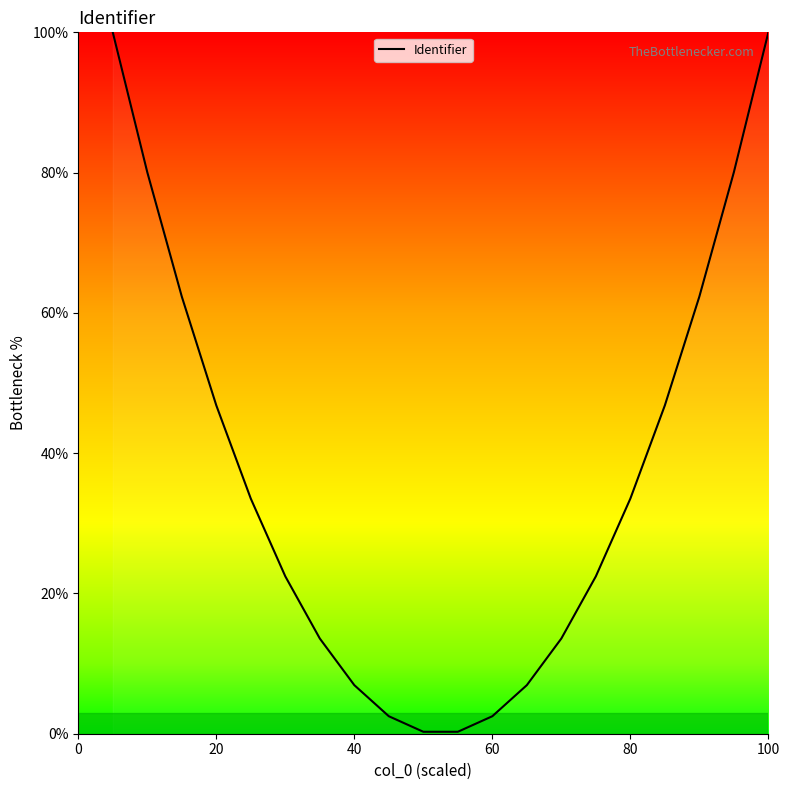

Count the number of values greater than 33.

10